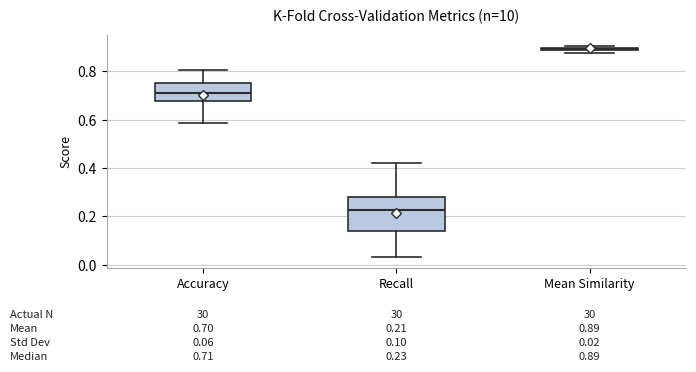

Which box's median line is the lowest?

Recall